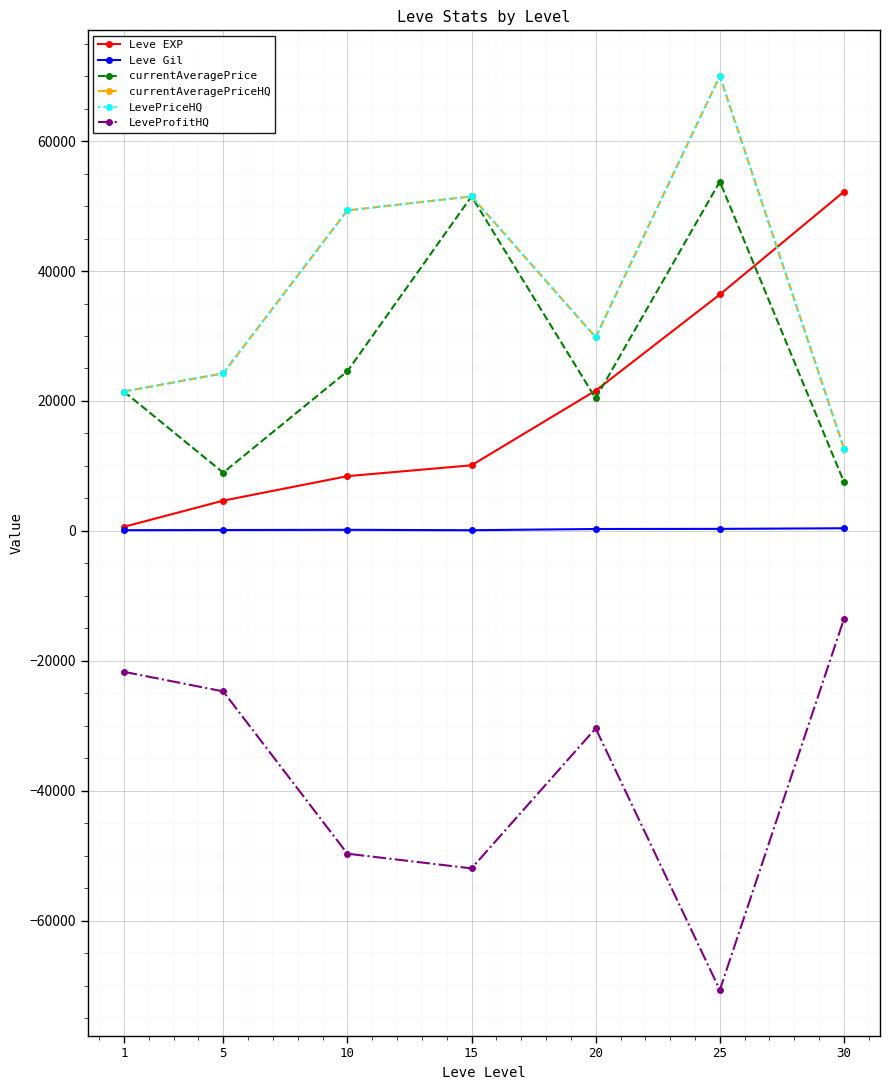

What is the value of the LeveProfitHQ point at the 4th from the left?

-51938